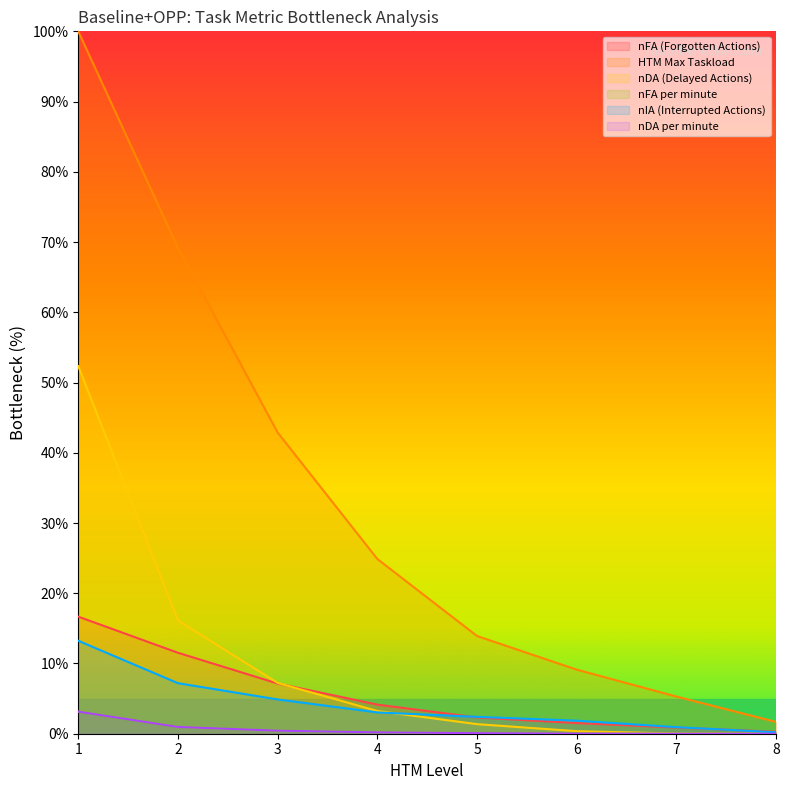

Count the number of data series in this chart.

6